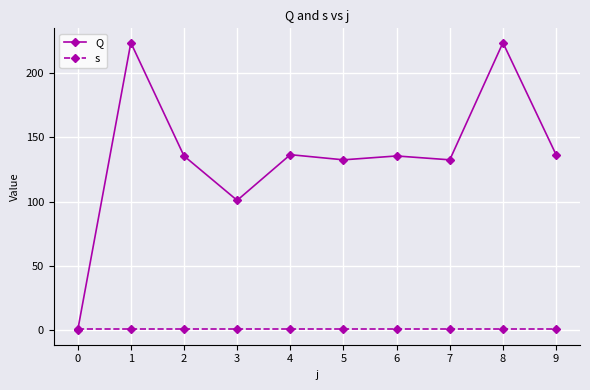

What is the total value across all series at 3?

102.0